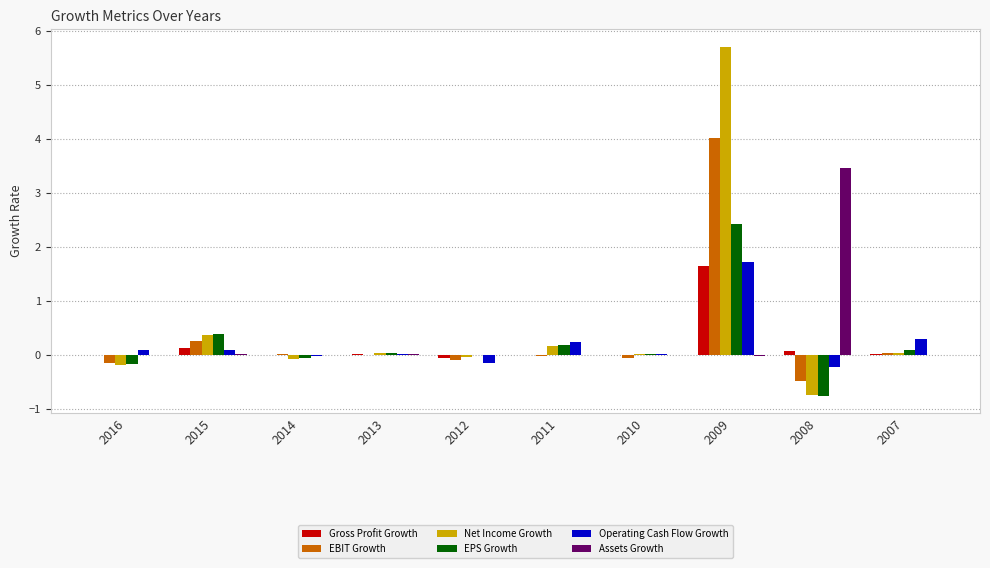

What is the highest value of the Operating Cash Flow Growth series?

1.7